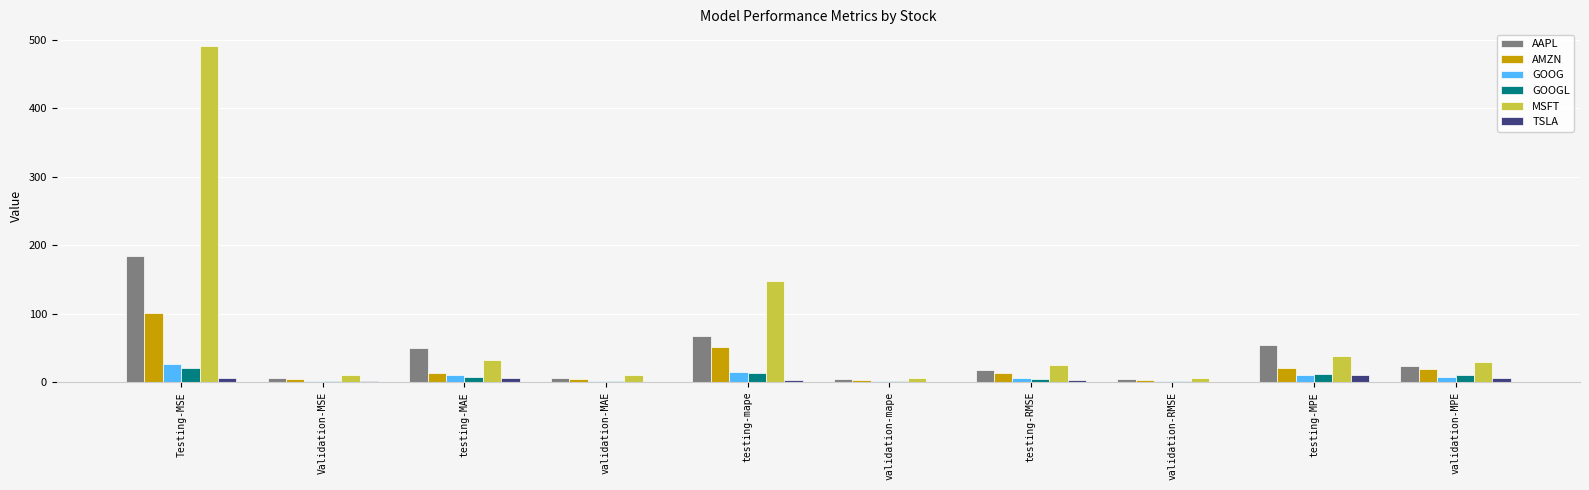

At which category does the chart reach its peak across all series?

Testing-MSE